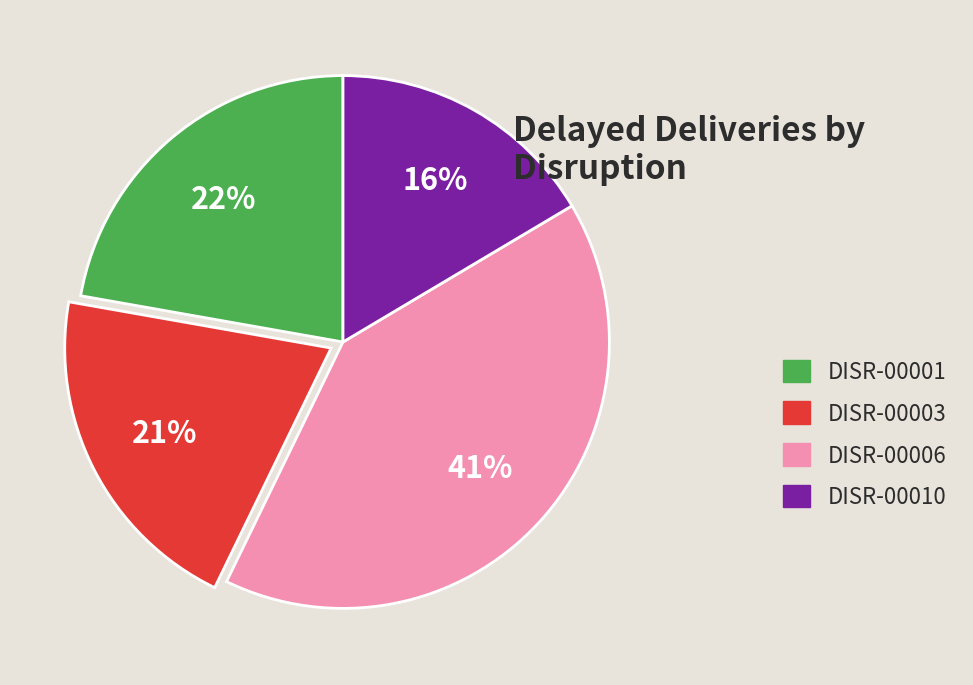

Count the number of slices in the pie.

4